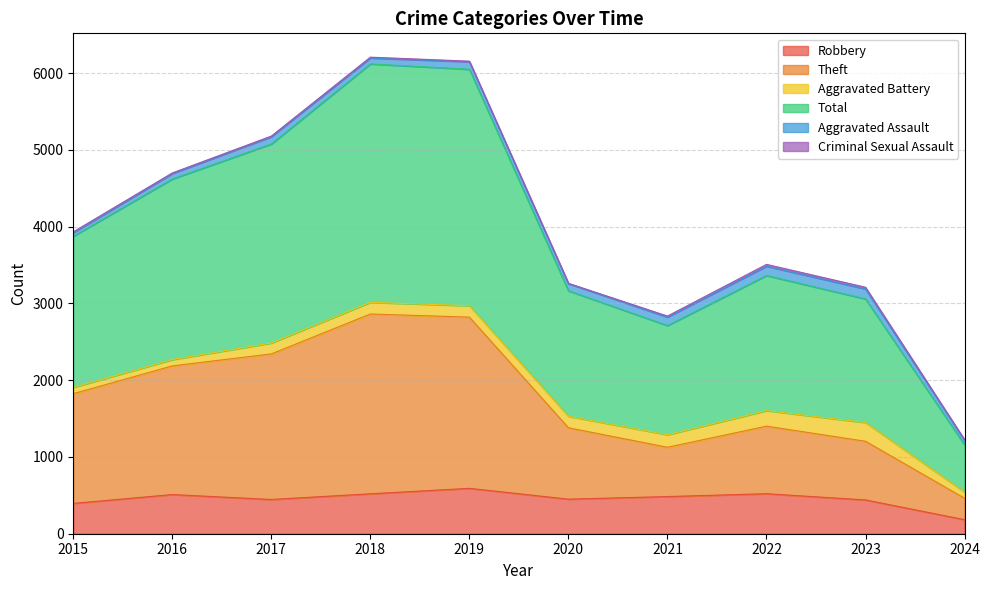

What is the highest value of the Total series?

6207